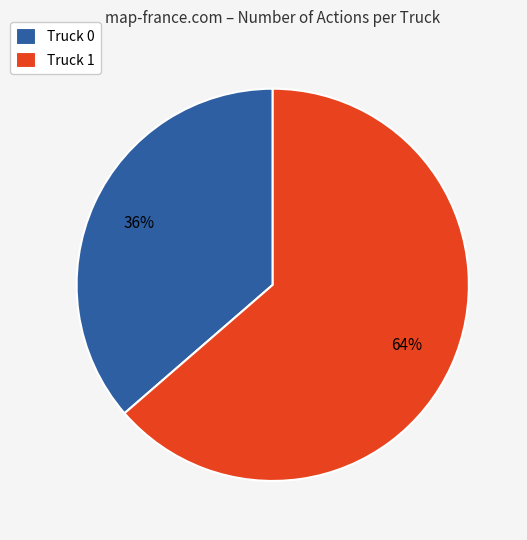

Combined, do Truck 0 and Truck 1 account for over 50%?

Yes